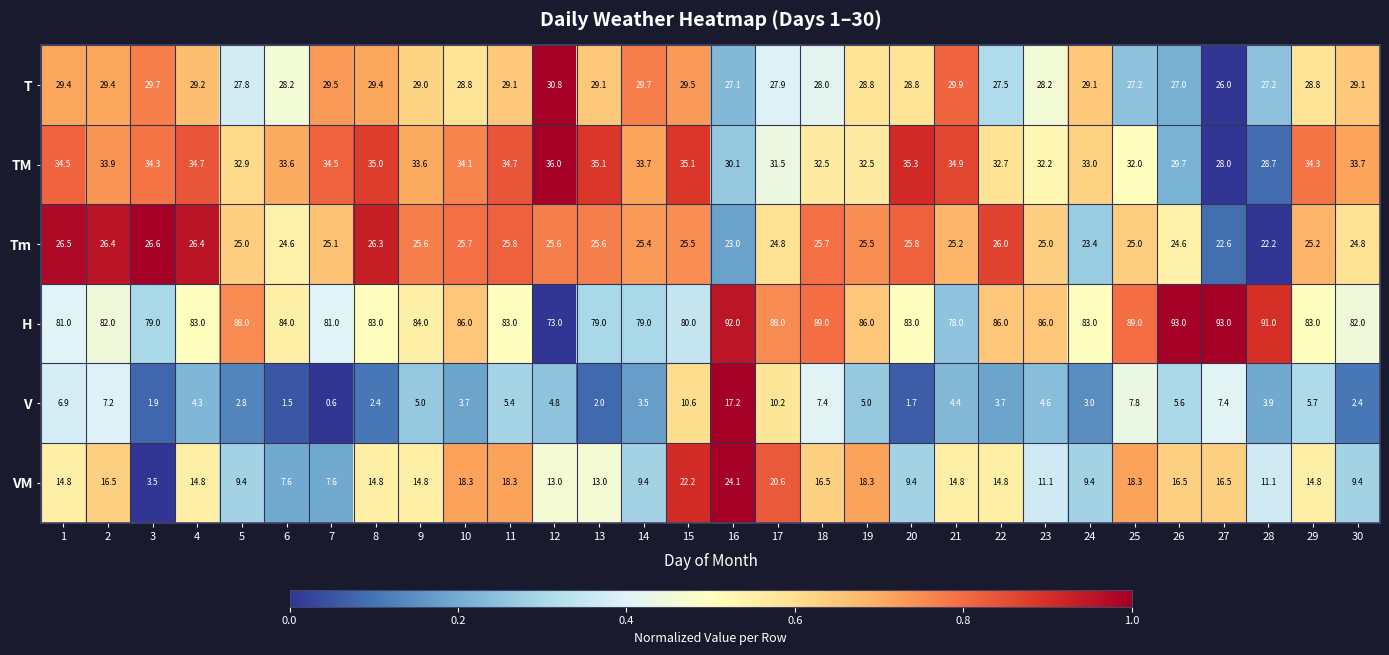

Which series has the largest total across all categories?

H